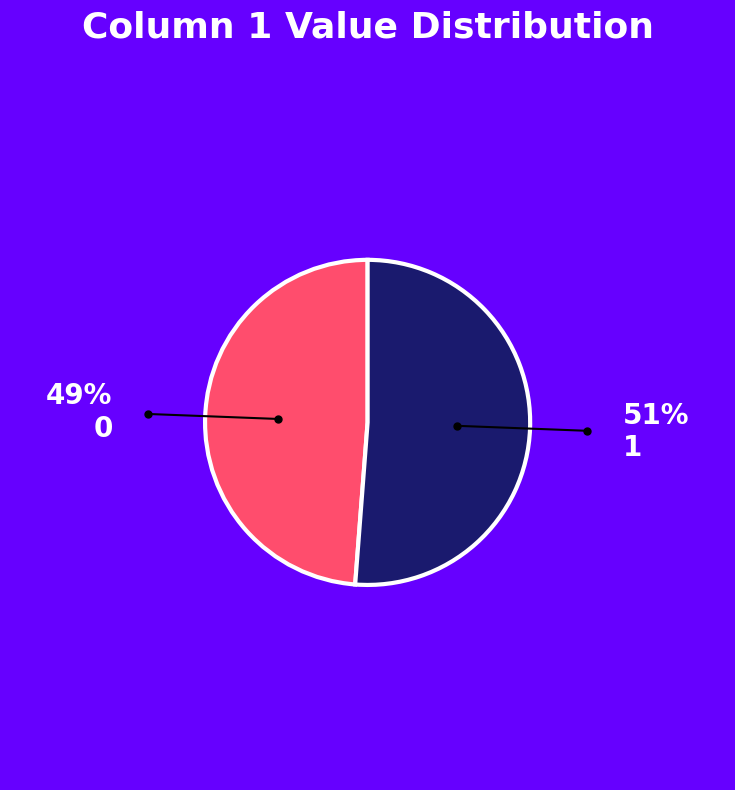

Is there a majority slice in this chart?

Yes